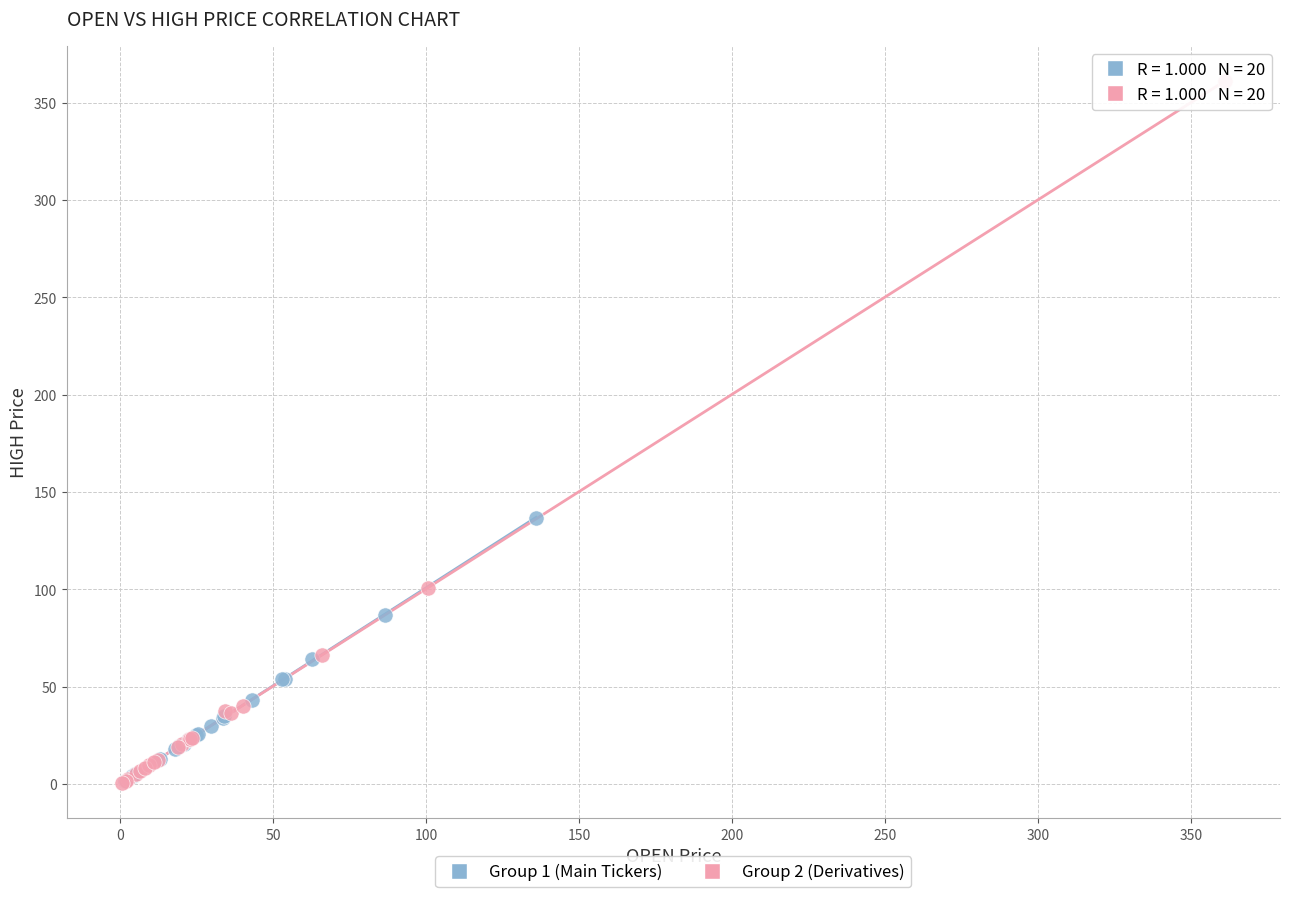

Which series has the largest Y range (max minus min)?

Group 2 (Derivatives)